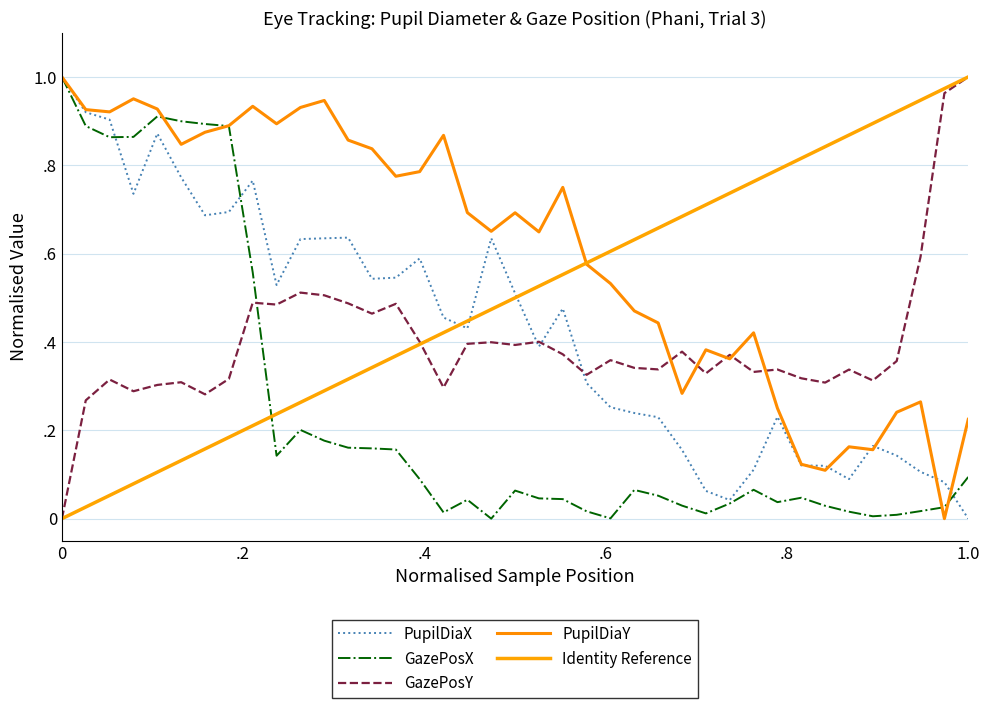

Does the chart have visible grid lines?

Yes